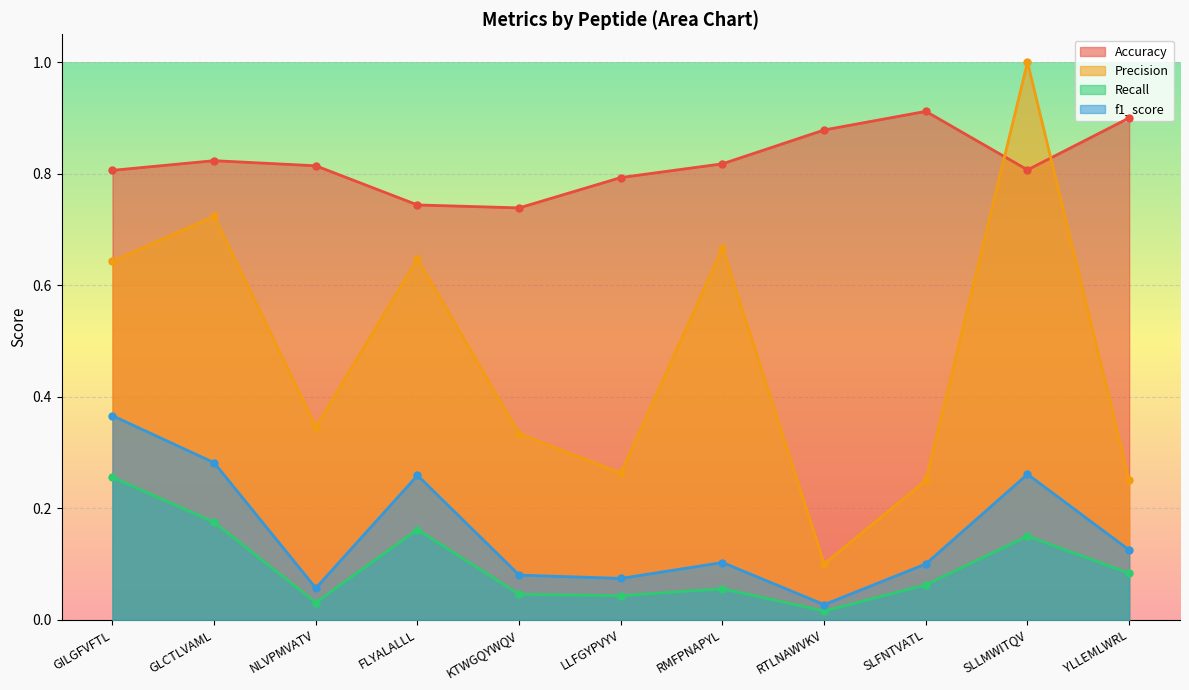

Where is the first local maximum for f1_score?

FLYALALLL